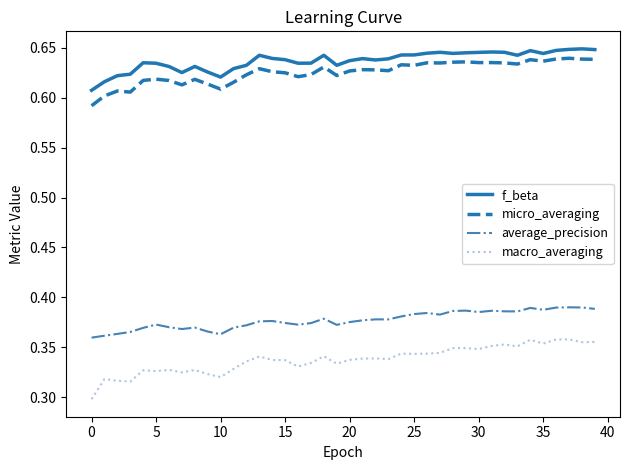

How many lines are shown in the chart?

4